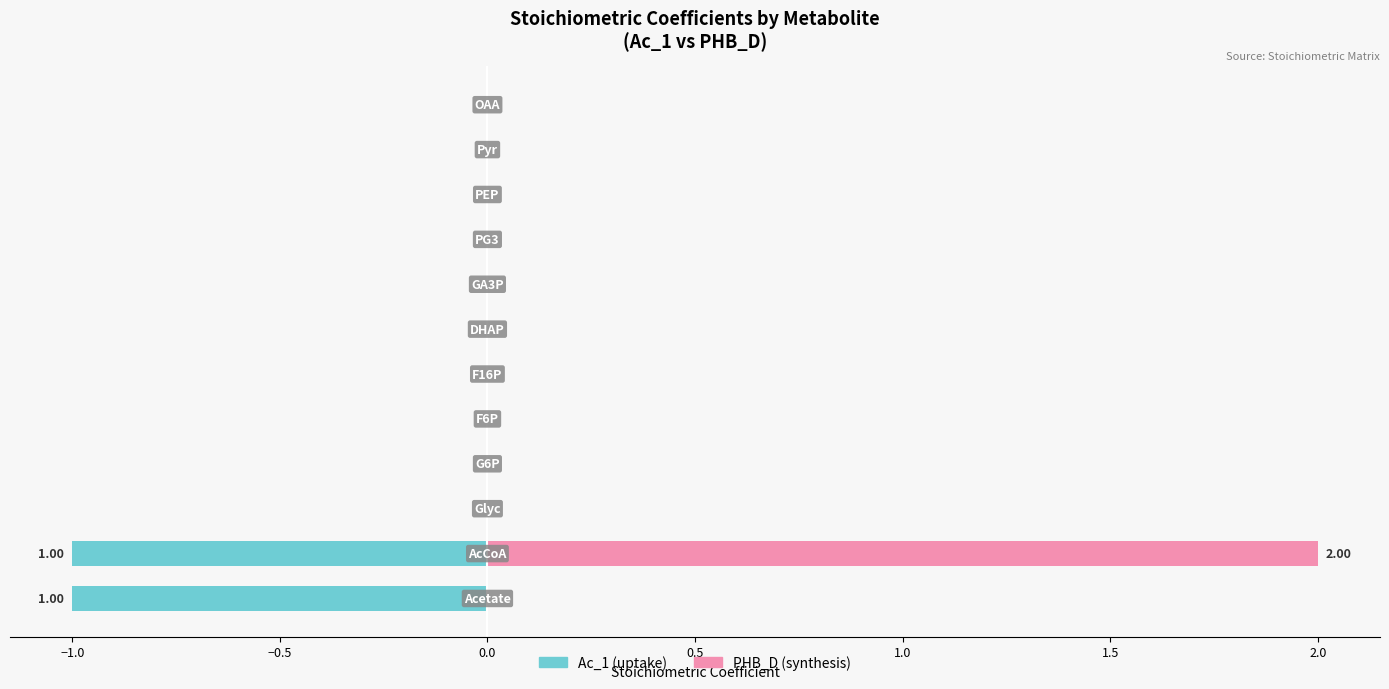

How many series are shown in this chart?

2